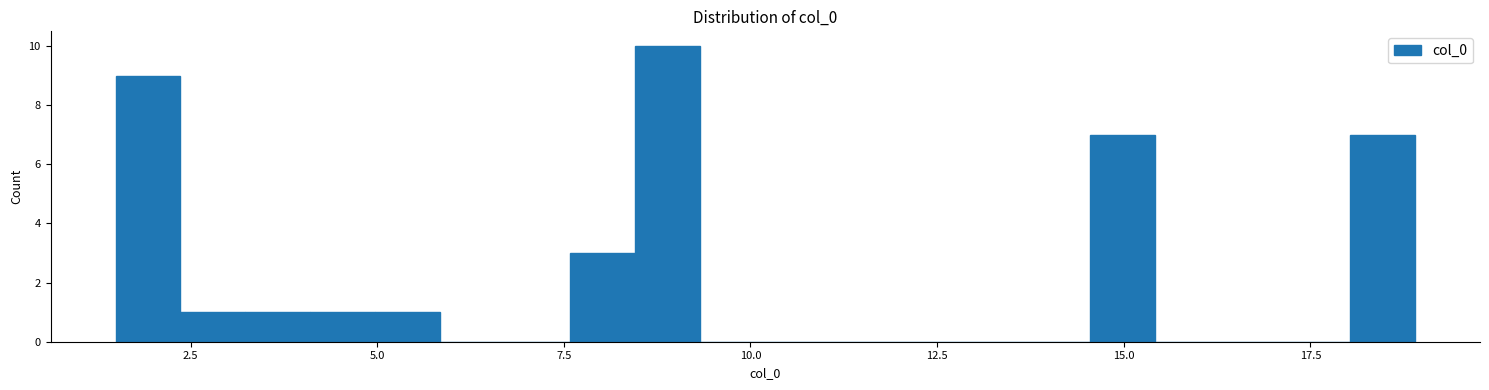

Read against the x-axis, roughly where is the centre of the tallest bar?

9.0